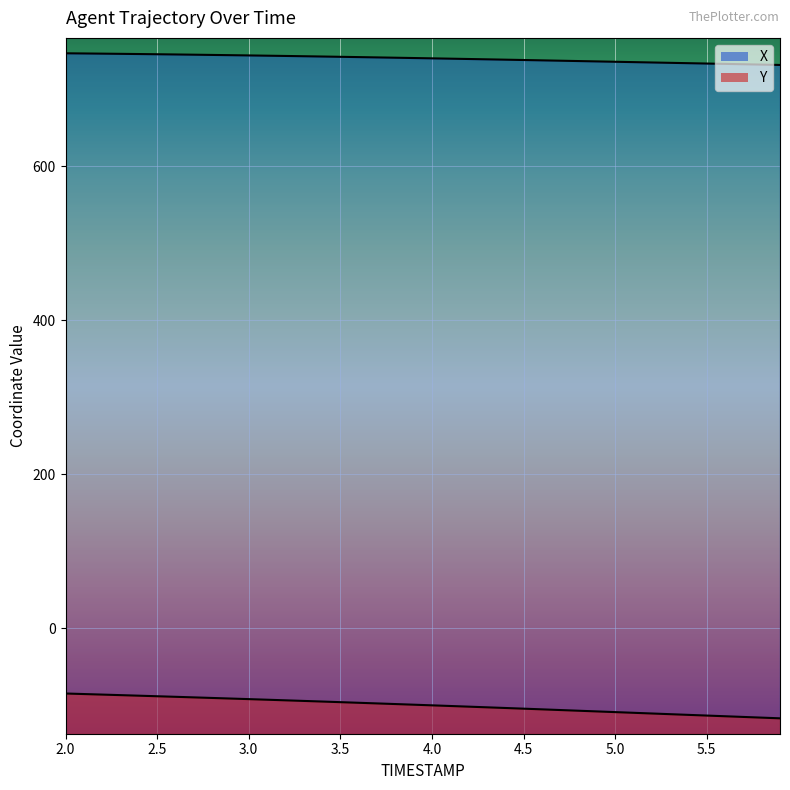

True or false: X has more than 2 points higher than both neighbors.

False